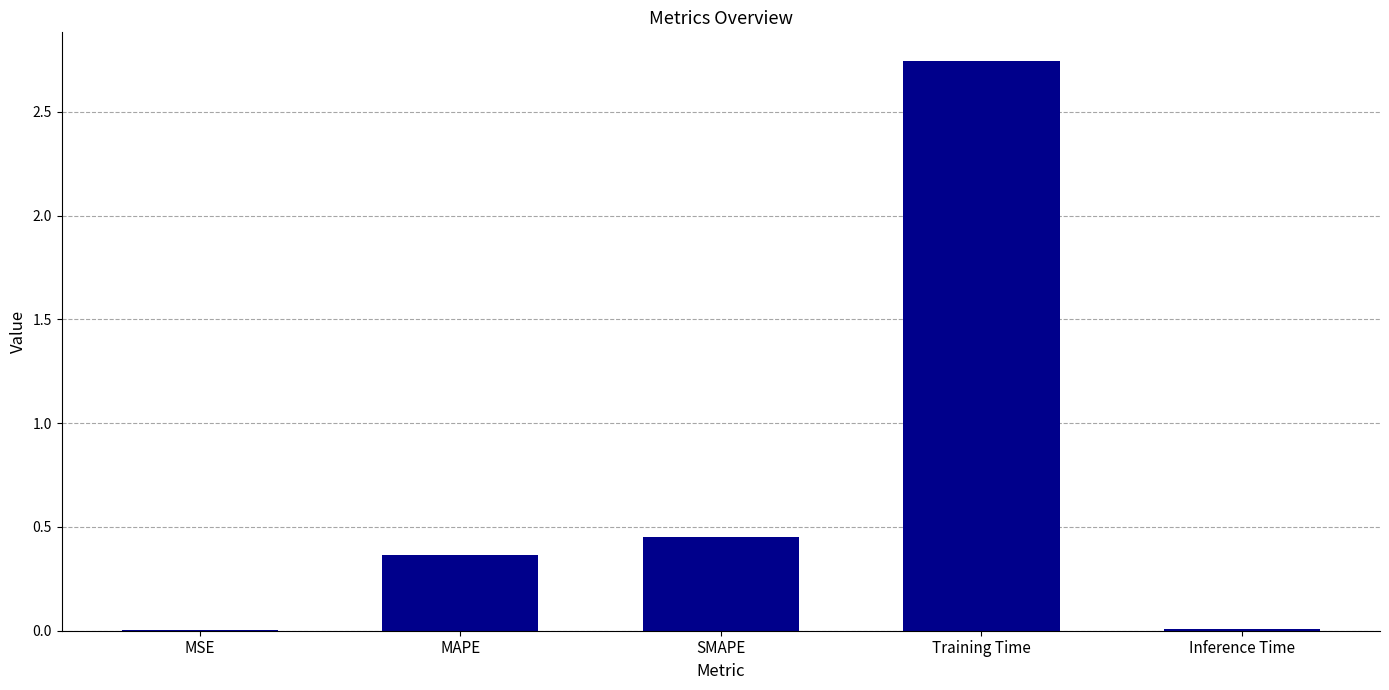

Is it true that the value at MSE is 0.0?

True